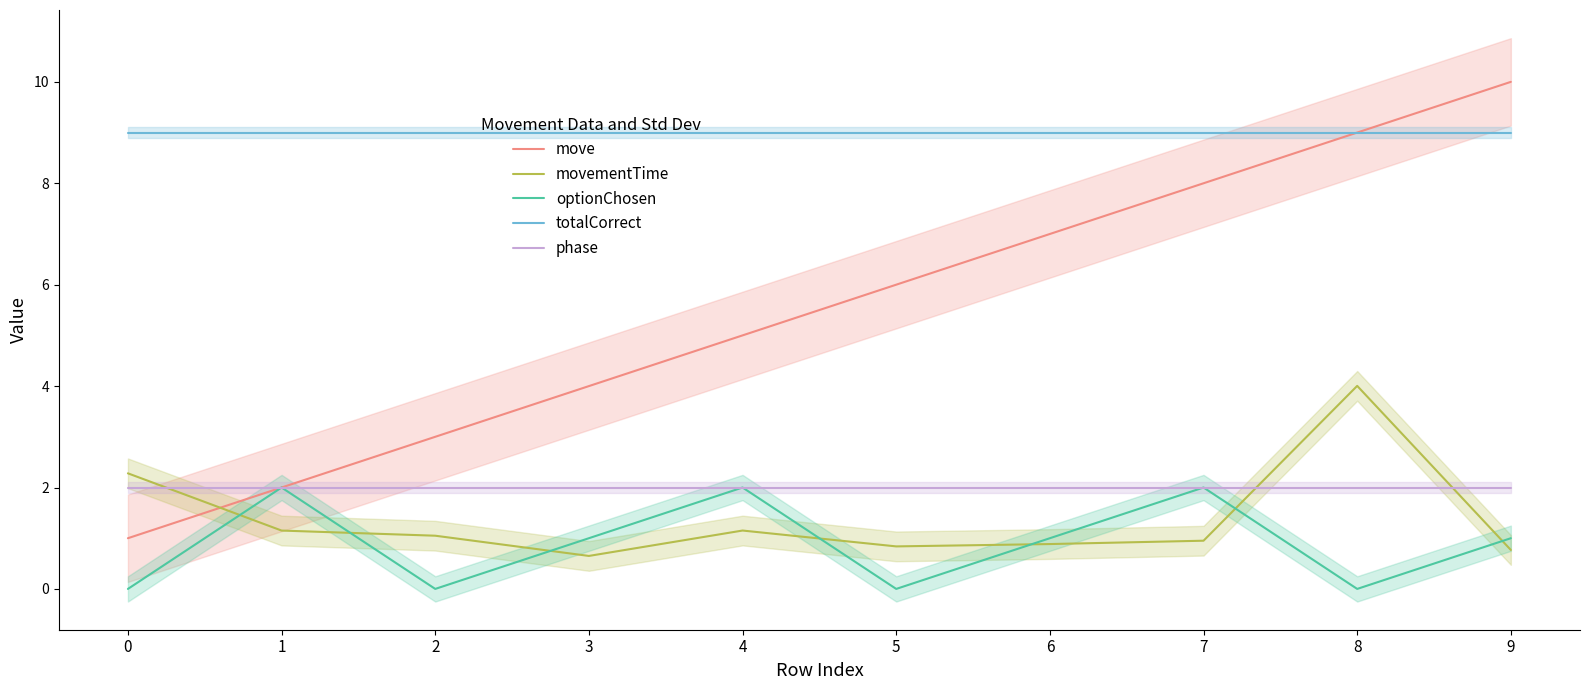

How many data points does each series have?

10